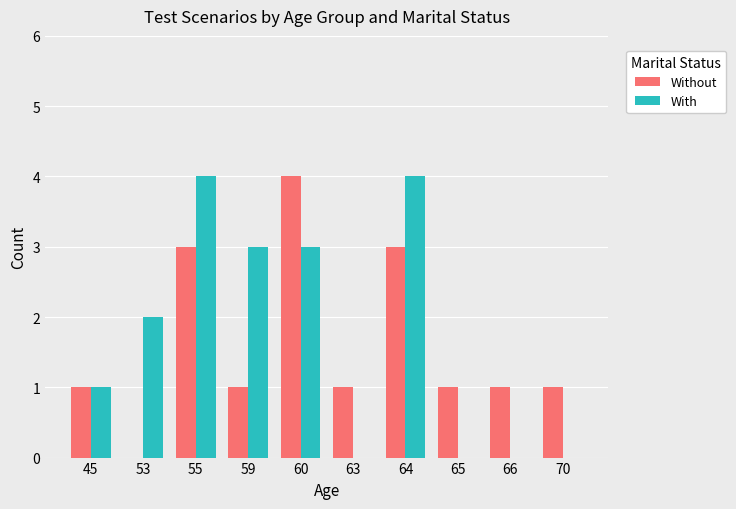

Reading right to left, extract all data points from this chart.

Without: 1	1	1	3	1	4	1	3	0	1
With: 0	0	0	4	0	3	3	4	2	1